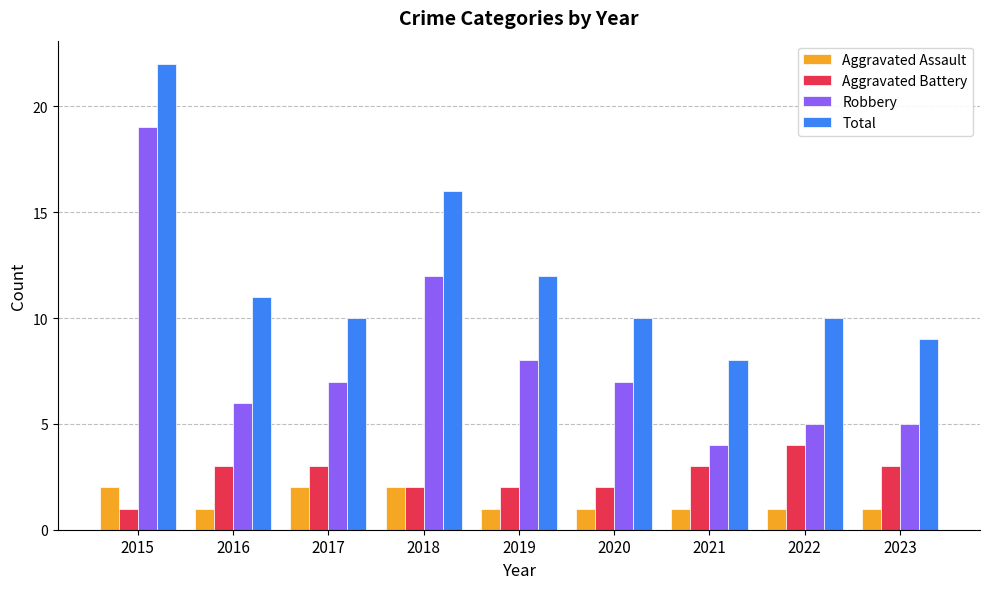

What value does the Aggravated Assault series have at 2017?

2